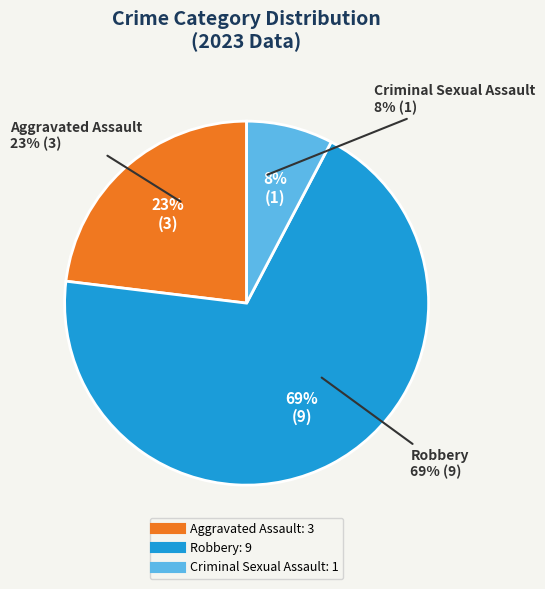

Rank the categories by value from highest to lowest.

Robbery, Aggravated Assault, Criminal Sexual Assault